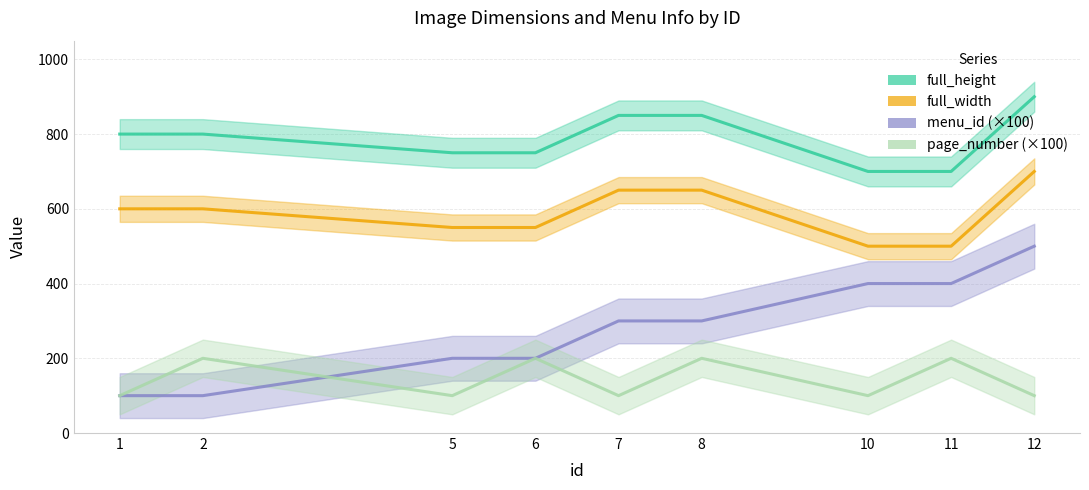

What is the average value of the full_width series?

589